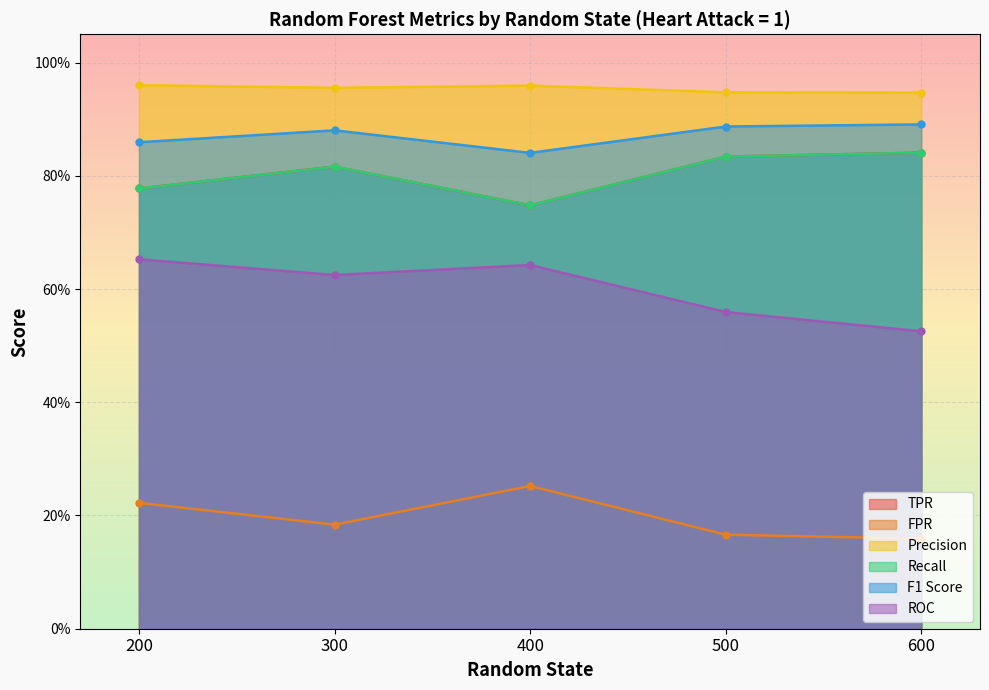

True or false: ROC has more than 2 points higher than both neighbors.

False